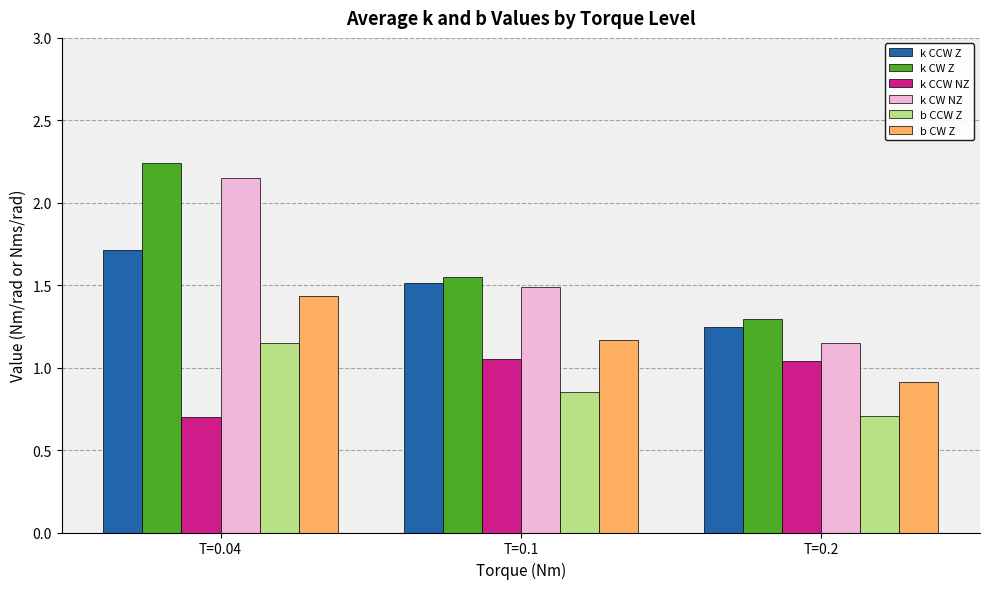

Are the bars horizontal?

No